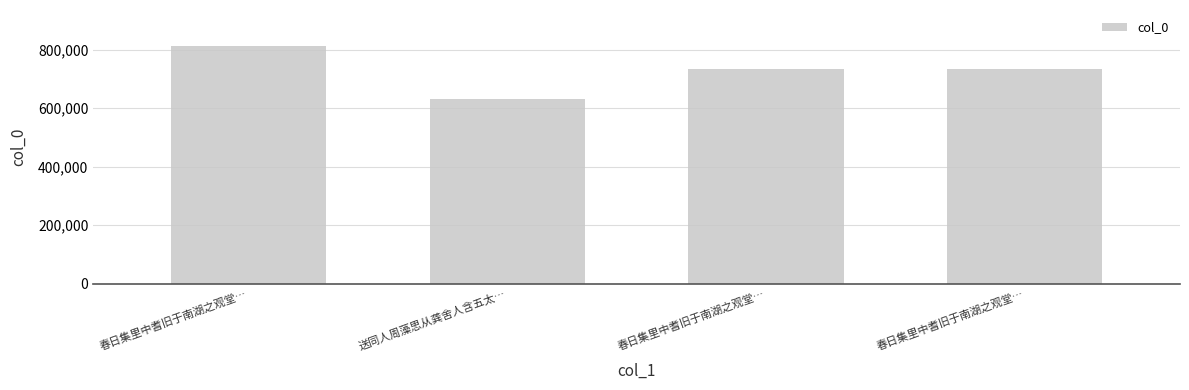

What is the approximate value at 春日集里中耆旧于南湖之观堂…?

732506